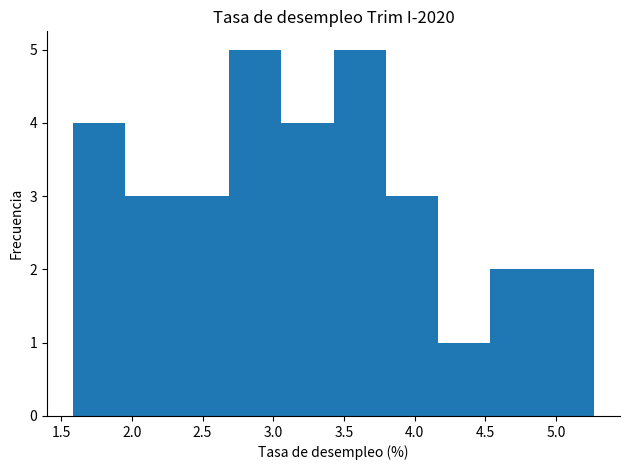

What is the height of the bar covering 3.05 to 3.45 on the x-axis? Neither the bar edges nor the heights are printed on the chart, so give them approximately, as read against the axes.

4